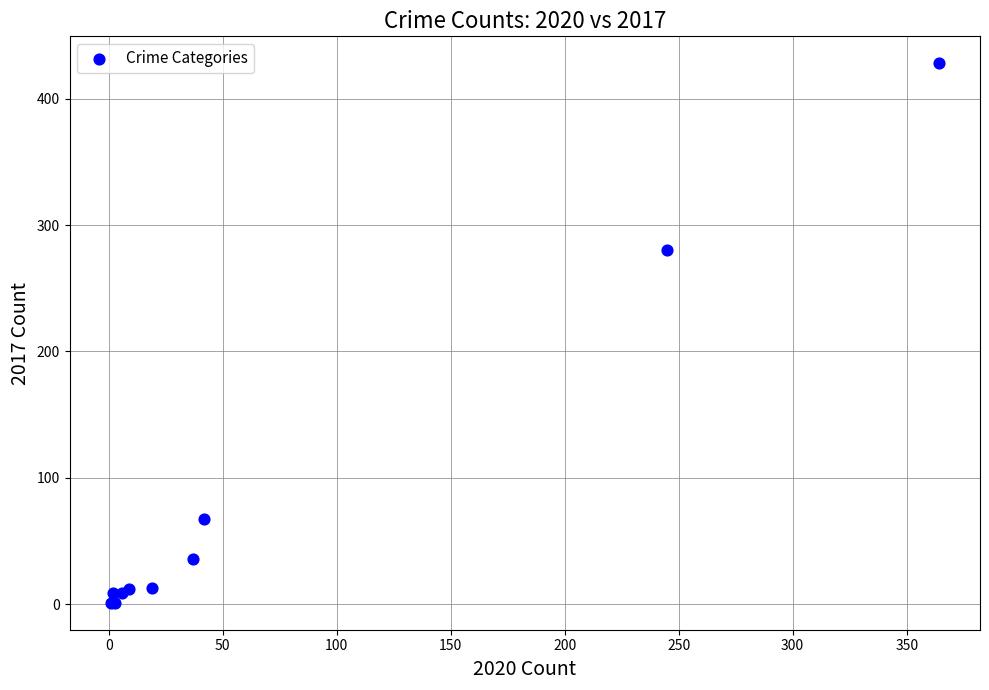

What Y value in the scatter plot is closest to 214?

280